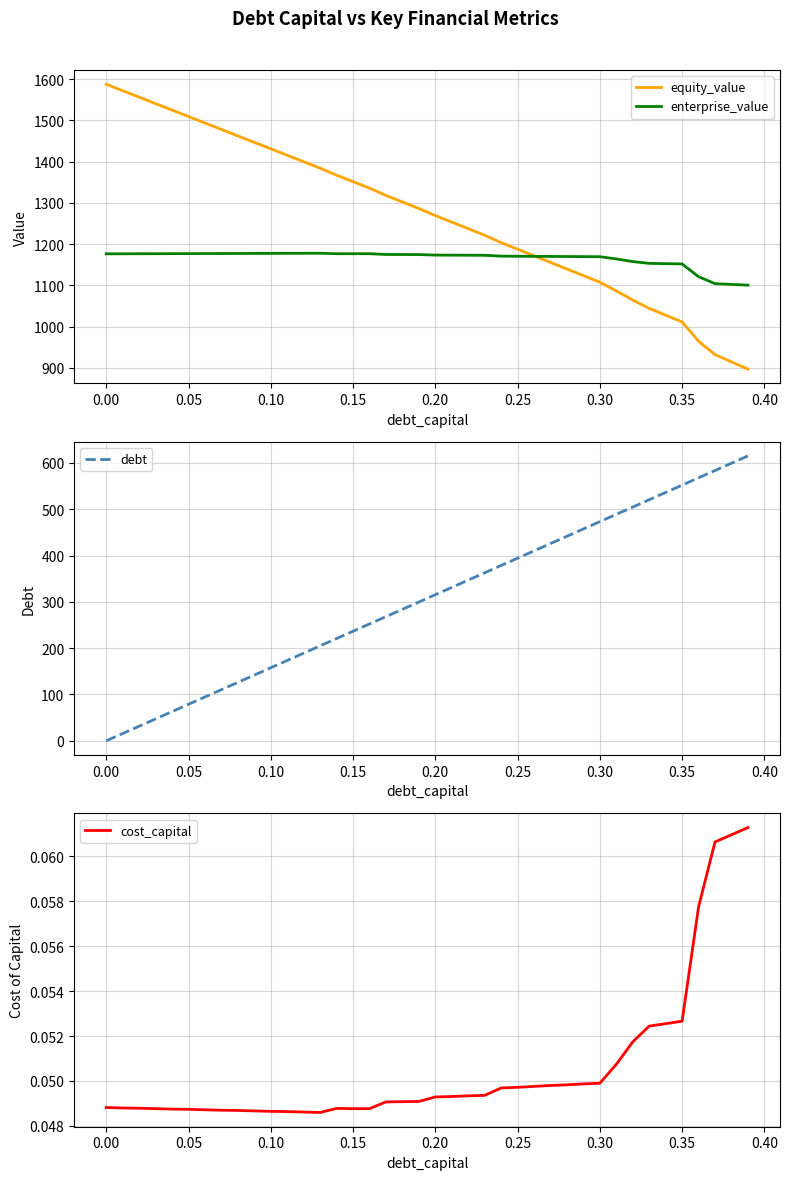

Is the value of enterprise_value at 0.25 greater than the value of equity_value at 0.10?

No